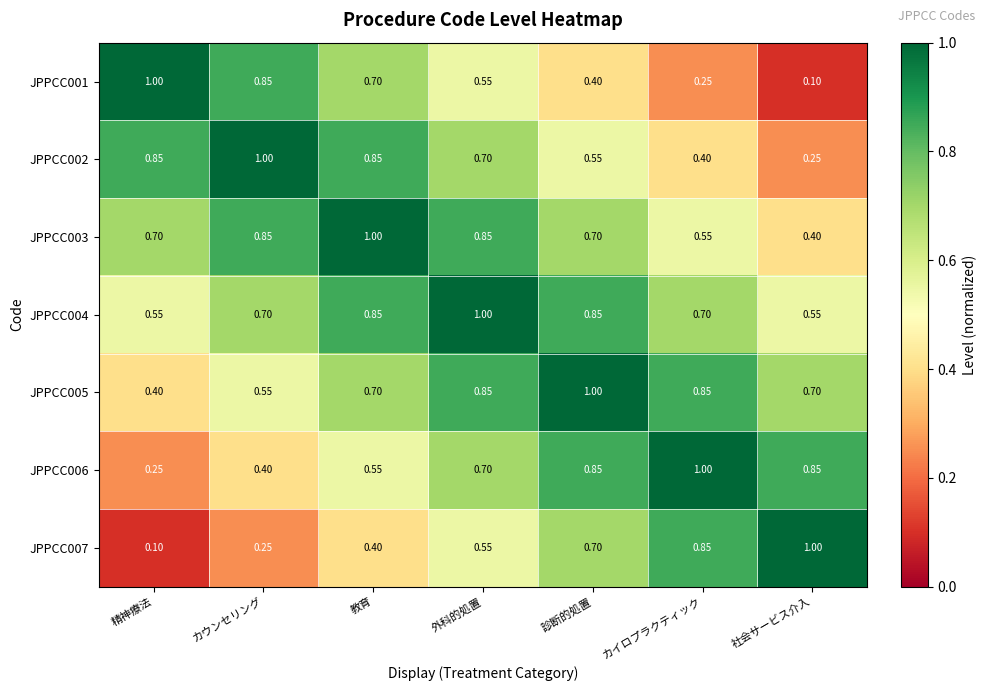

Where is JPPCC007 nearest to the value 0?

精神療法